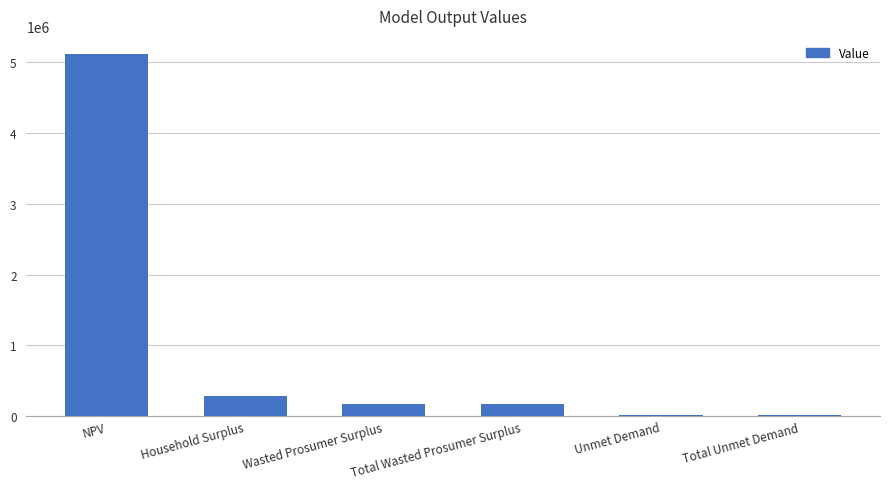

Reading left to right, what are all the values shown in this chart?

NPV=5112879.3	Household Surplus=289344.3	Wasted Prosumer Surplus=173398.7	Total Wasted Prosumer Surplus=173398.7	Unmet Demand=20352.2	Total Unmet Demand=20352.2